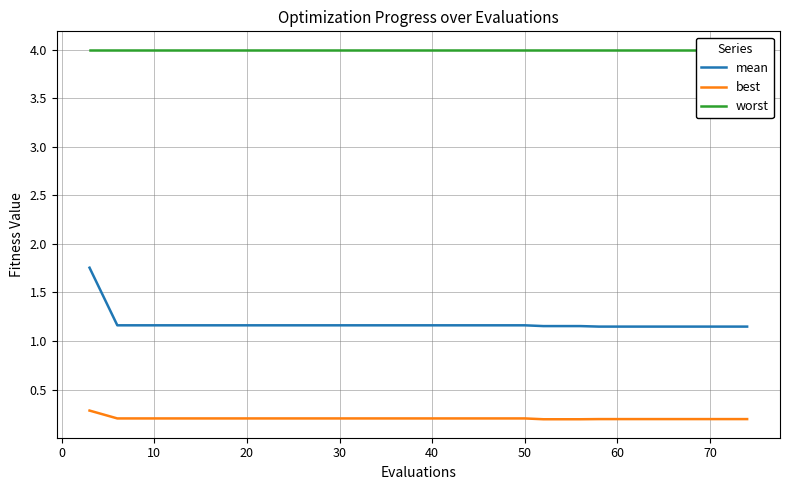

How many lines are shown in the chart?

3